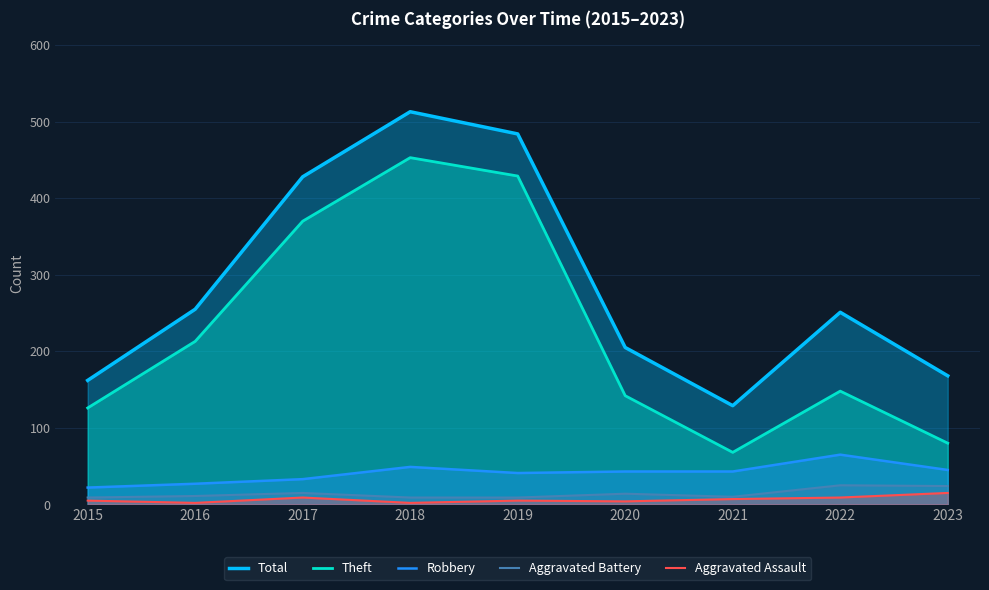

True or false: Total and Robbery cross at least once.

False